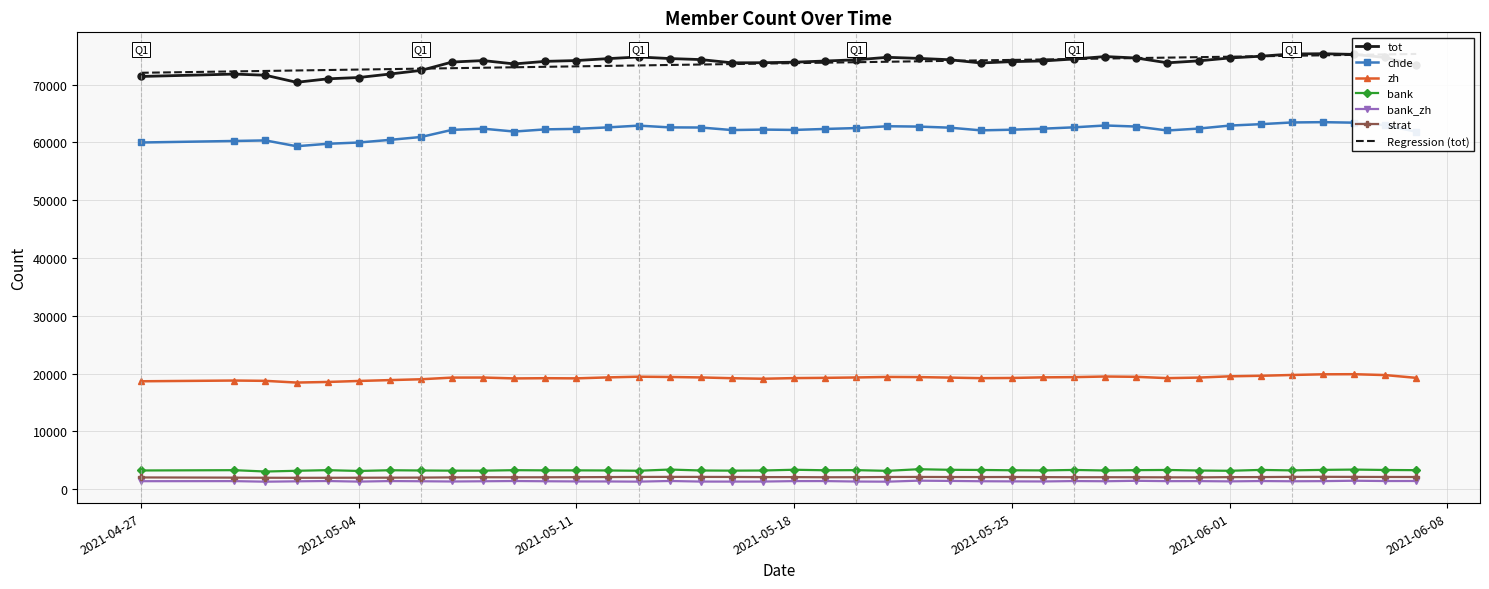

True or false: bank and zh intersect in this chart.

False